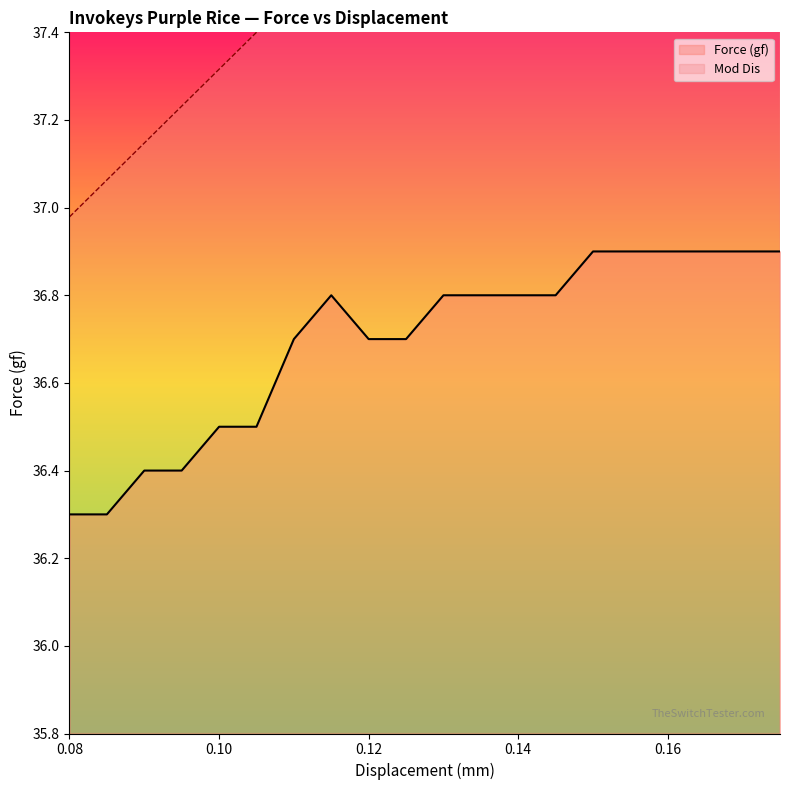

Which has a higher value, 111 or 105?

111